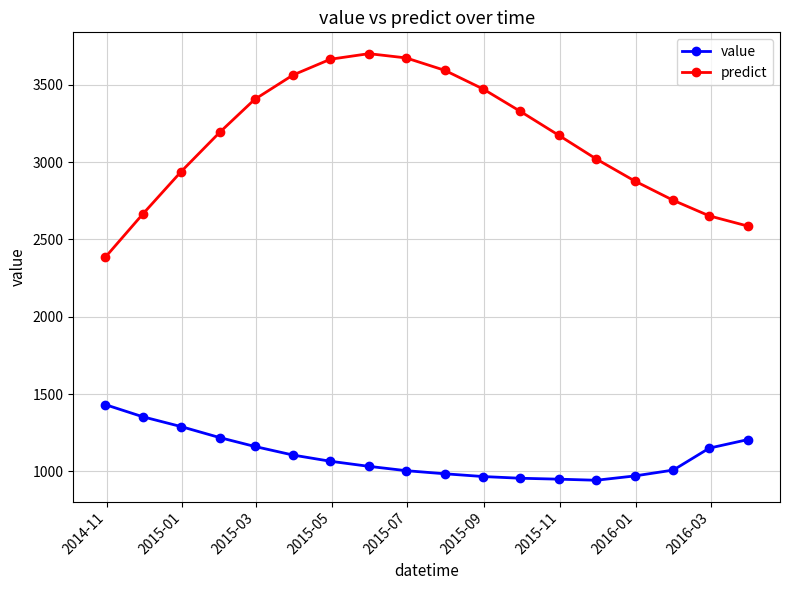

List the series in order of their peak value, lowest first.

value, predict